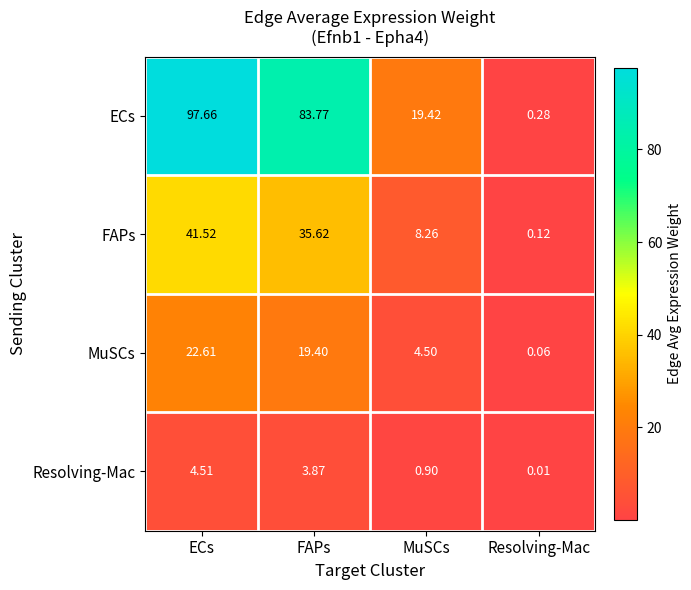

Rank the series by their average value, from highest to lowest.

ECs, FAPs, MuSCs, Resolving-Mac